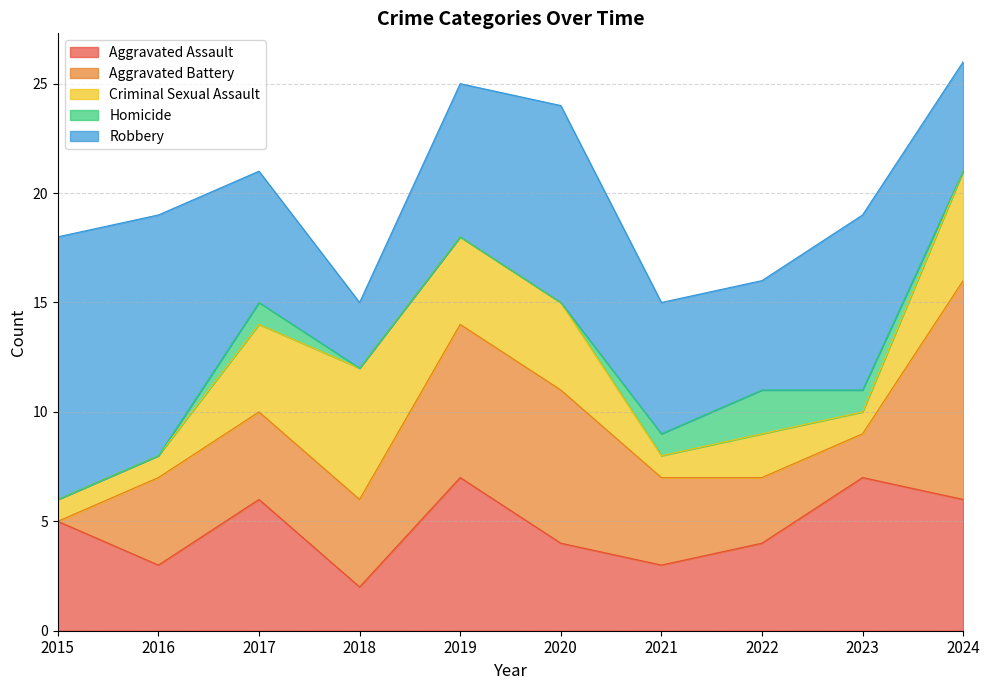

What is the difference between the Robbery values at 2022 and 2023?

3